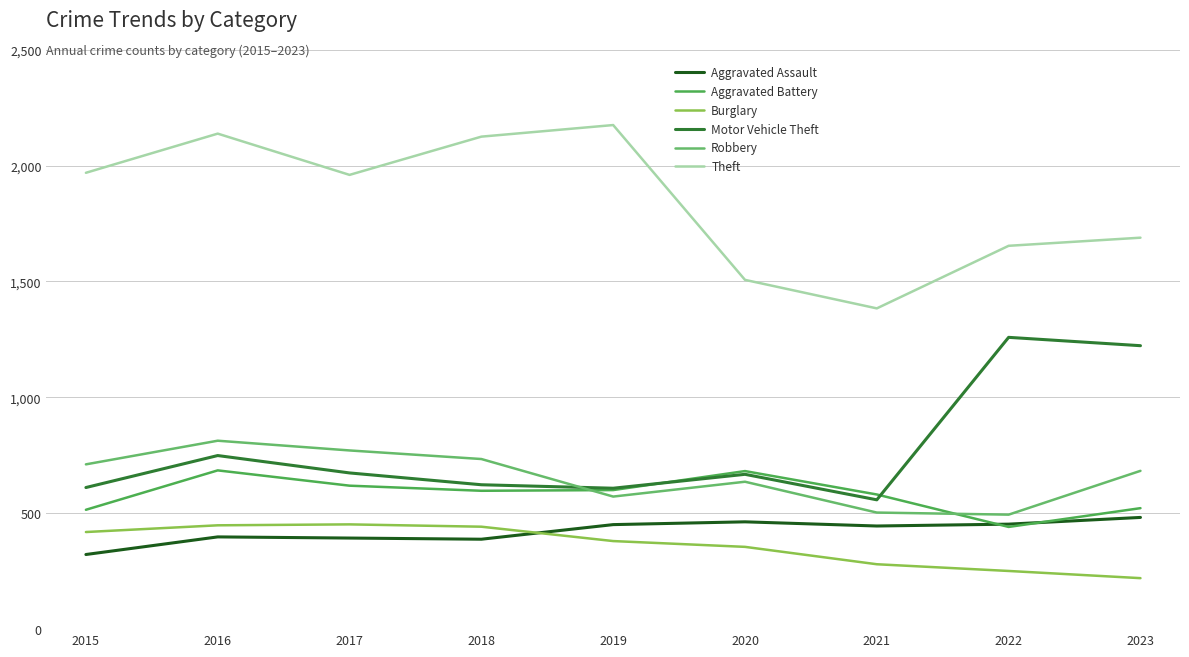

What is the approximate value of Burglary at 2019, to the nearest 5?

380